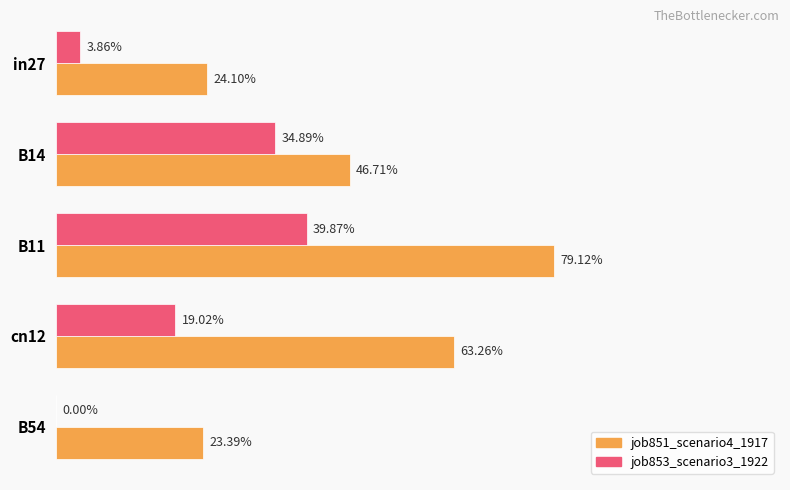

What is the value of the job853_scenario3_1922 bar at the 3rd from the left?

0.4